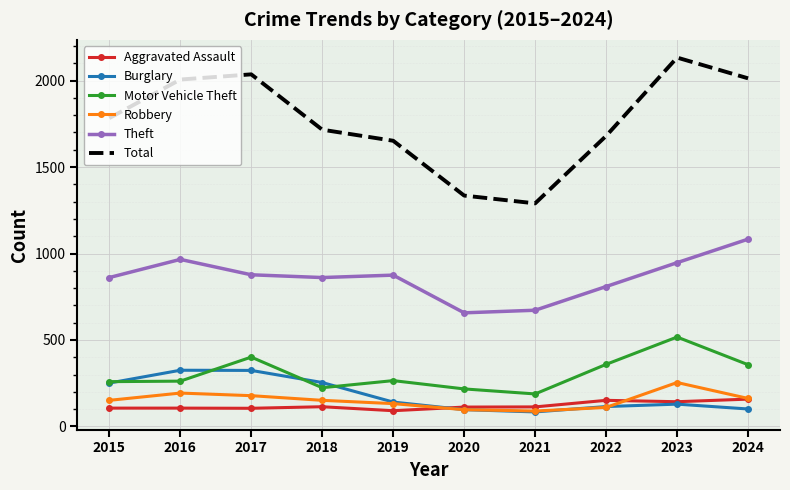

At which label does Burglary first exceed 141?

2015